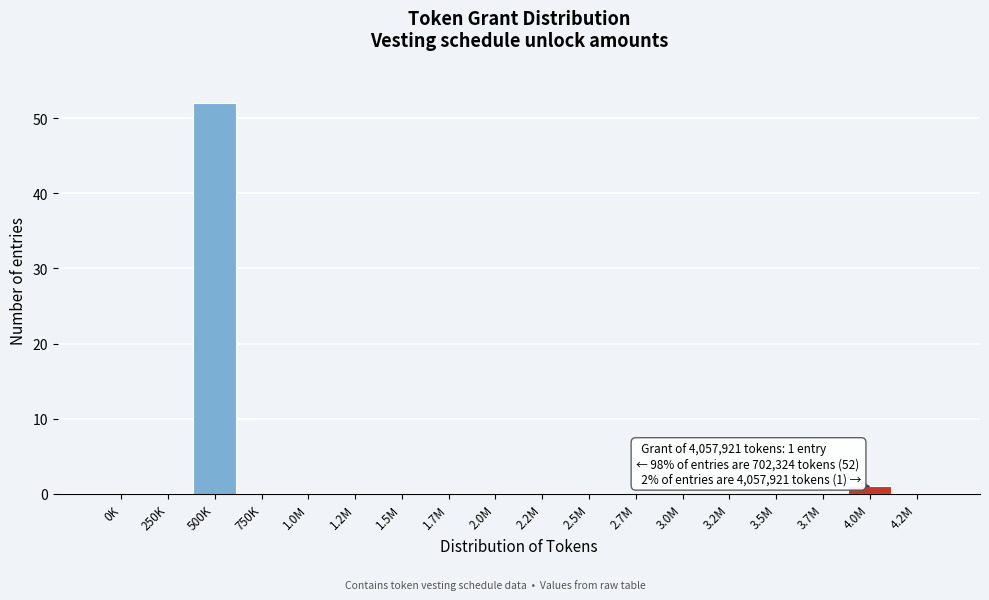

Reading left to right, what are all the values shown in this chart?

0K=0	250K=0	500K=52	750K=0	1.0M=0	1.2M=0	1.5M=0	1.7M=0	2.0M=0	2.2M=0	2.5M=0	2.7M=0	3.0M=0	3.2M=0	3.5M=0	3.7M=0	4.0M=1	4.2M=0